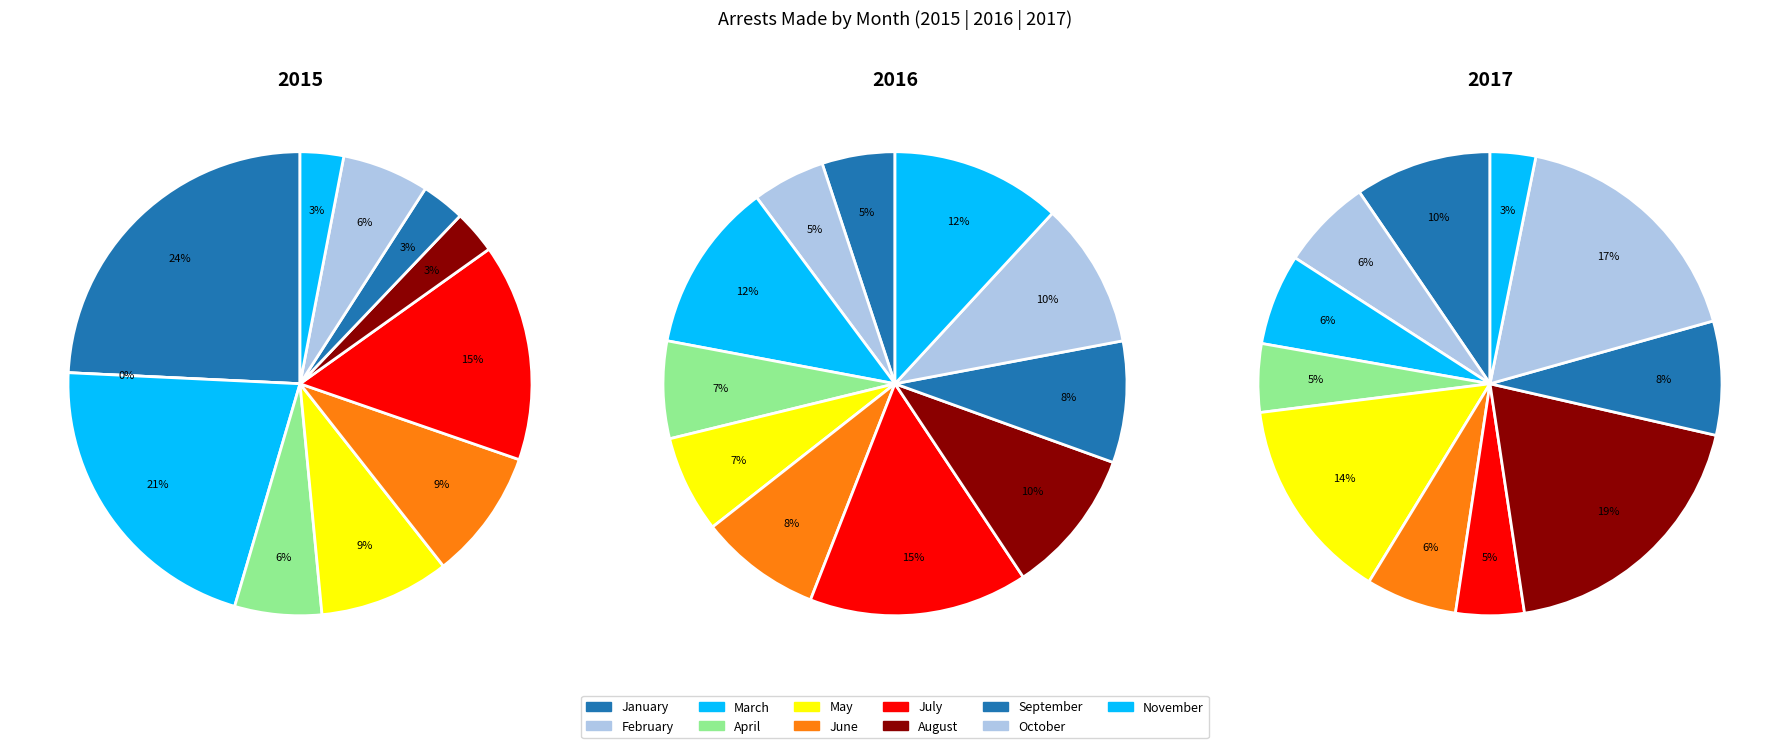

Which slice is the smallest?

November